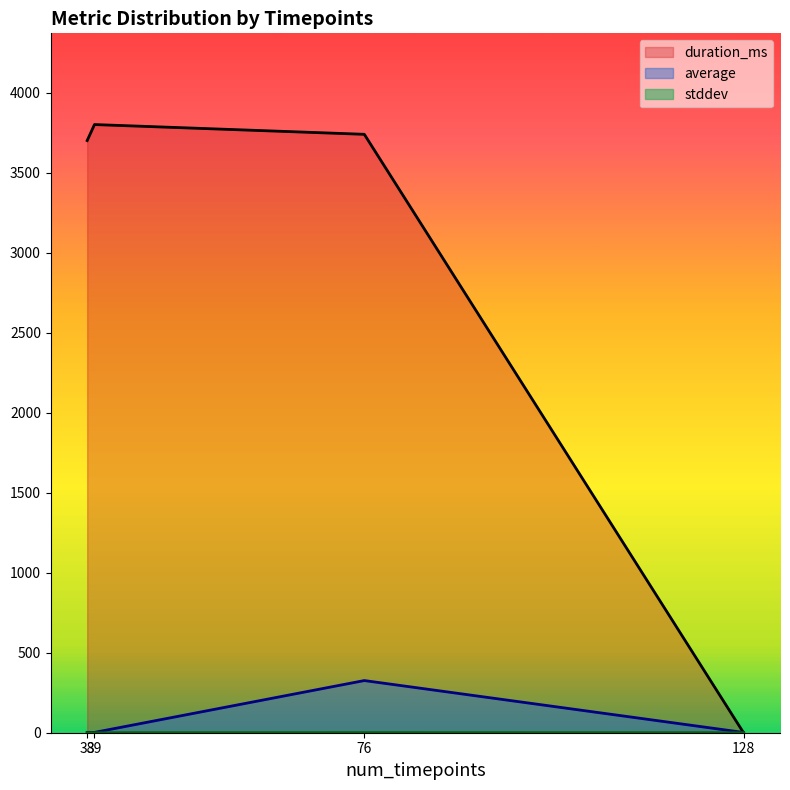

Which category has the highest value across all series?

39